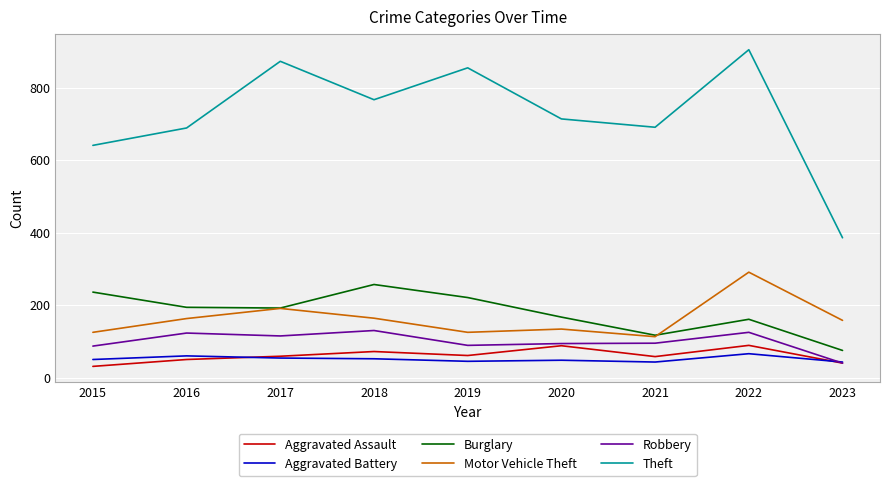

The Theft series shows 905 at 2022. True or false?

True